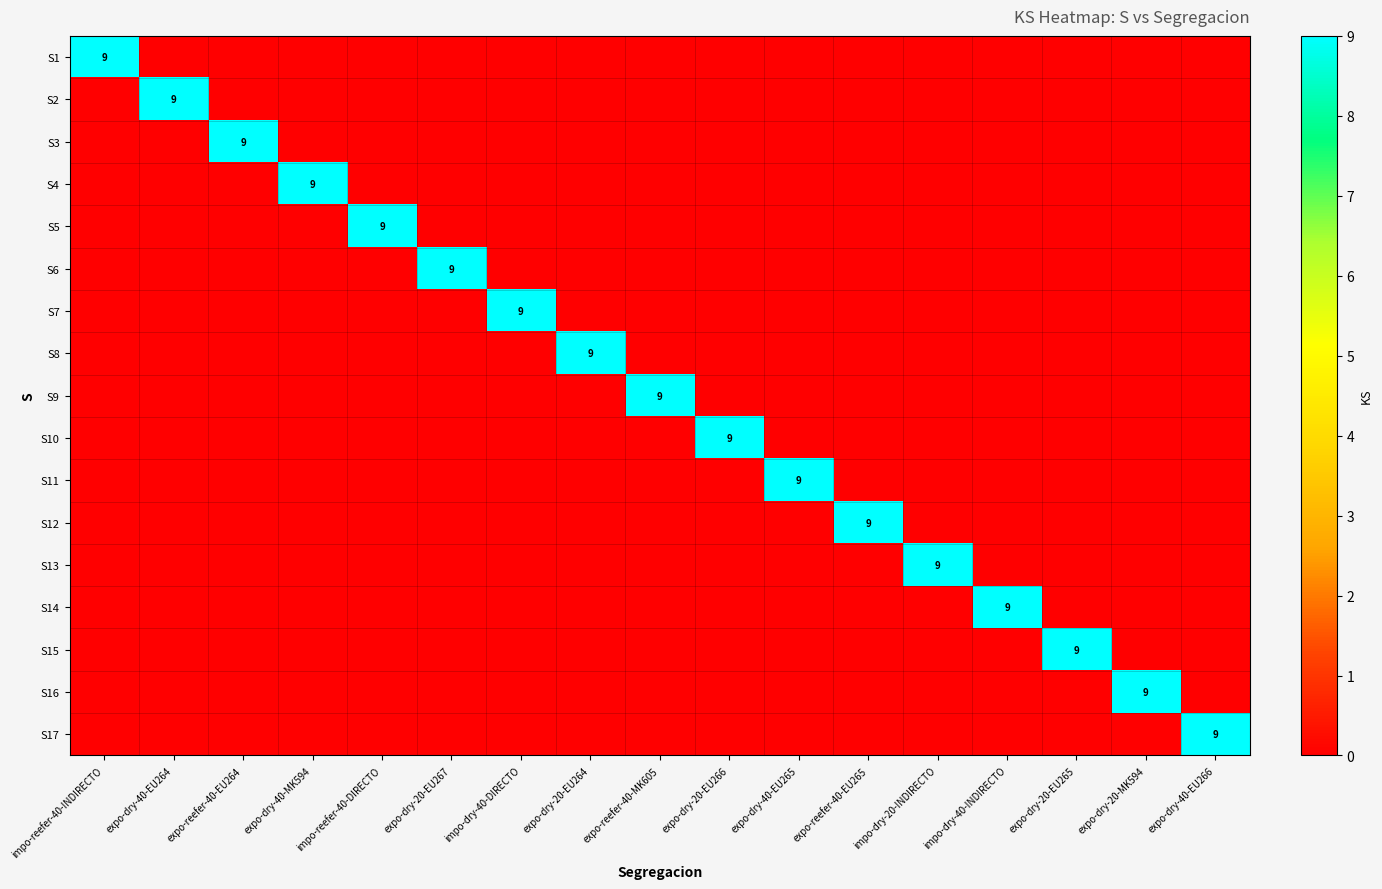

The S11 series shows 0 at expo-dry-20-EU264. True or false?

True